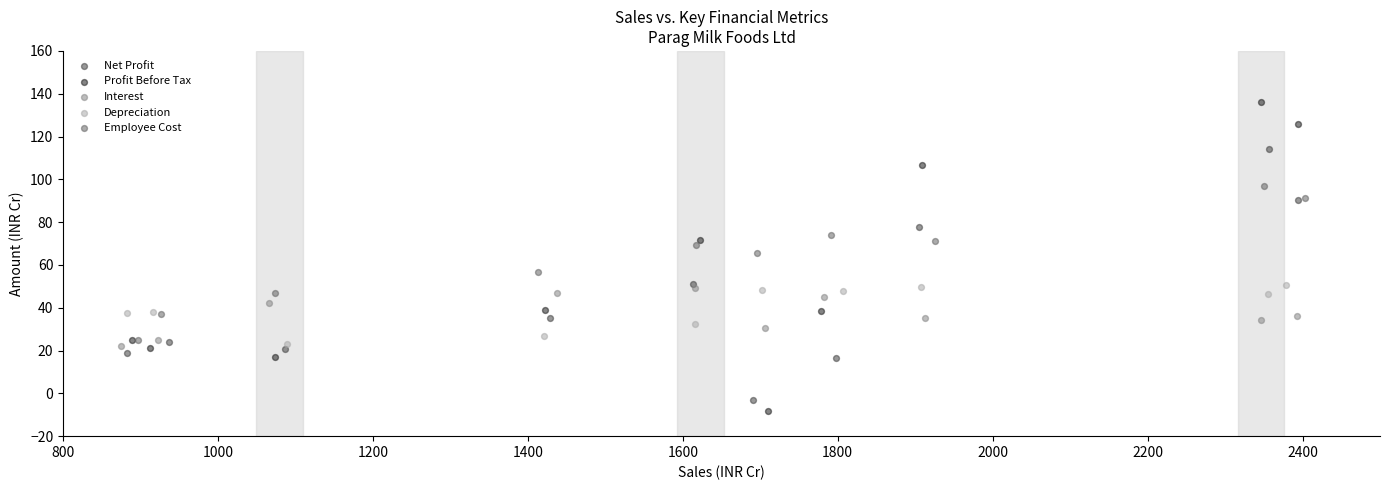

Which series has the largest Y range (max minus min)?

Profit Before Tax